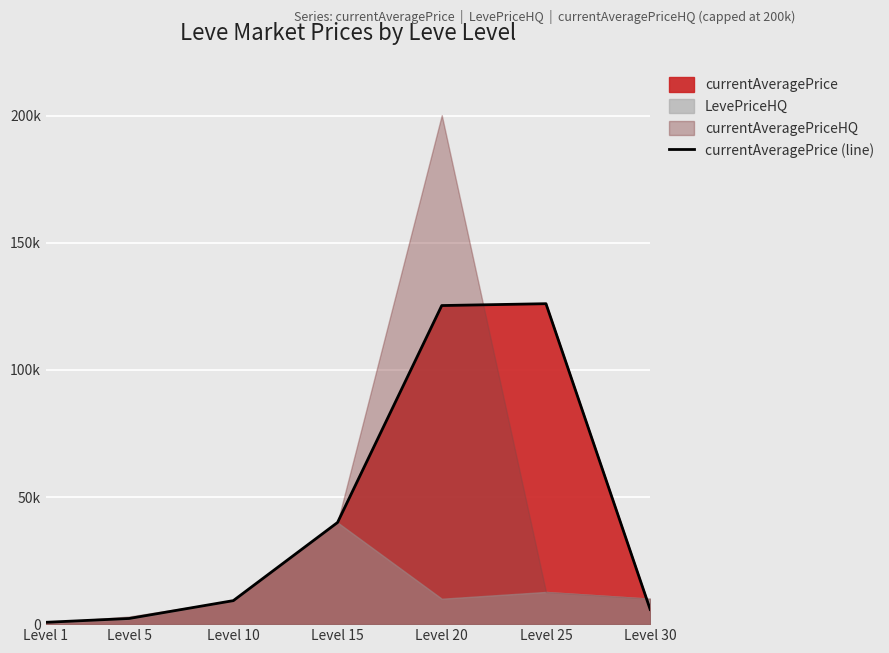

Is it true that the value at Level 10 is 9250.0?

True